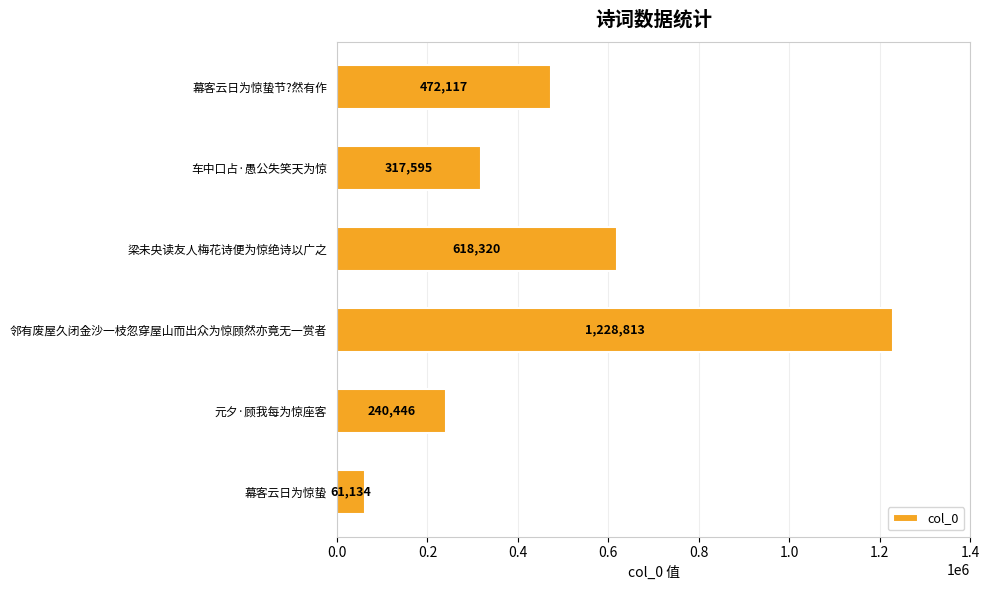

Between 邻有废屋久闭金沙一枝忽穿屋山而出众为惊顾然亦竟无一赏者 and 幕客云日为惊蛰节?然有作, which is larger?

邻有废屋久闭金沙一枝忽穿屋山而出众为惊顾然亦竟无一赏者